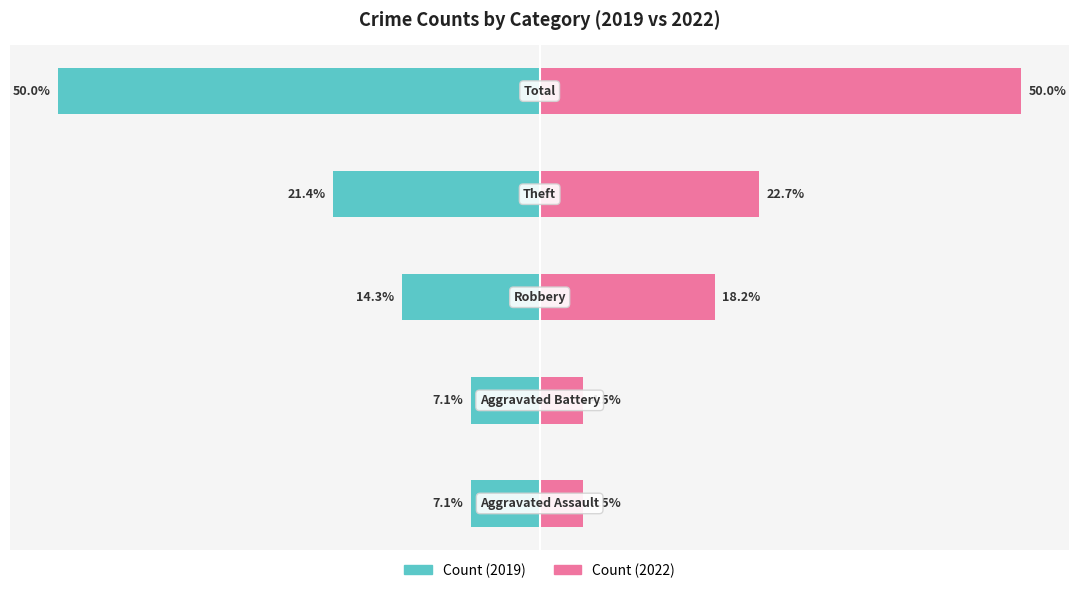

Which series has the widest spread of values?

Count (2022)